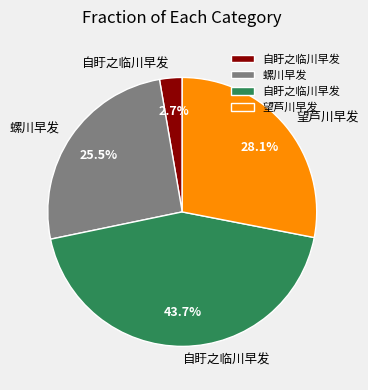

Does any single category account for the majority?

No